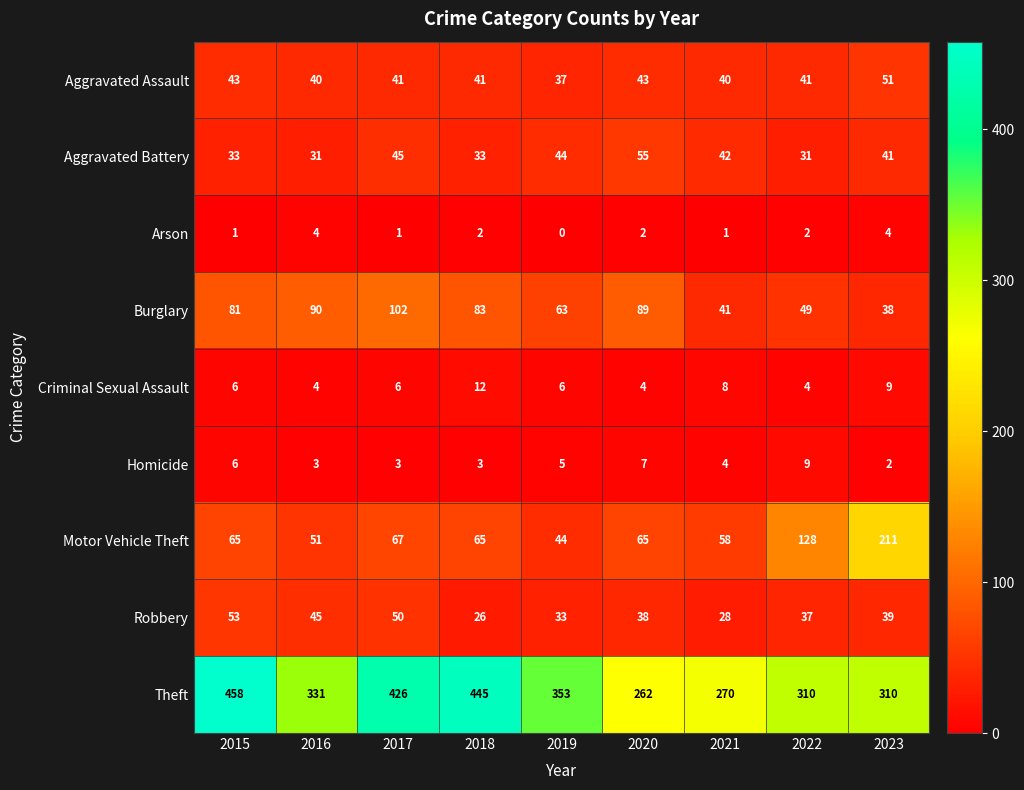

True or false: Robbery has a value of 26 at 2018.

True